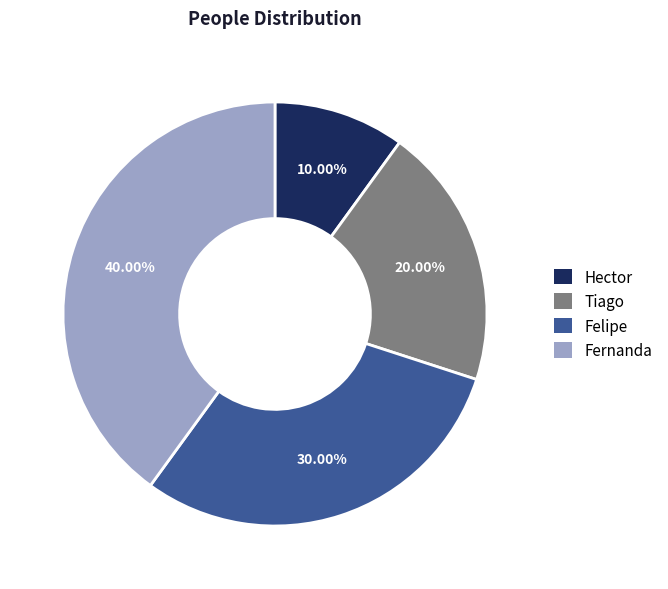

Between Fernanda and Felipe, which is larger?

Fernanda